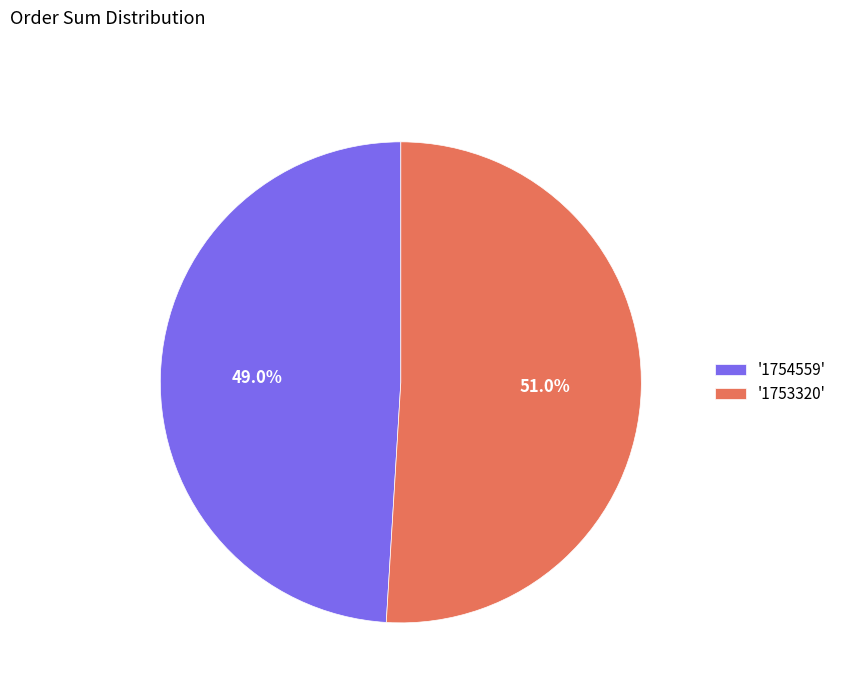

Which category has the biggest portion of the pie?

'1753320'